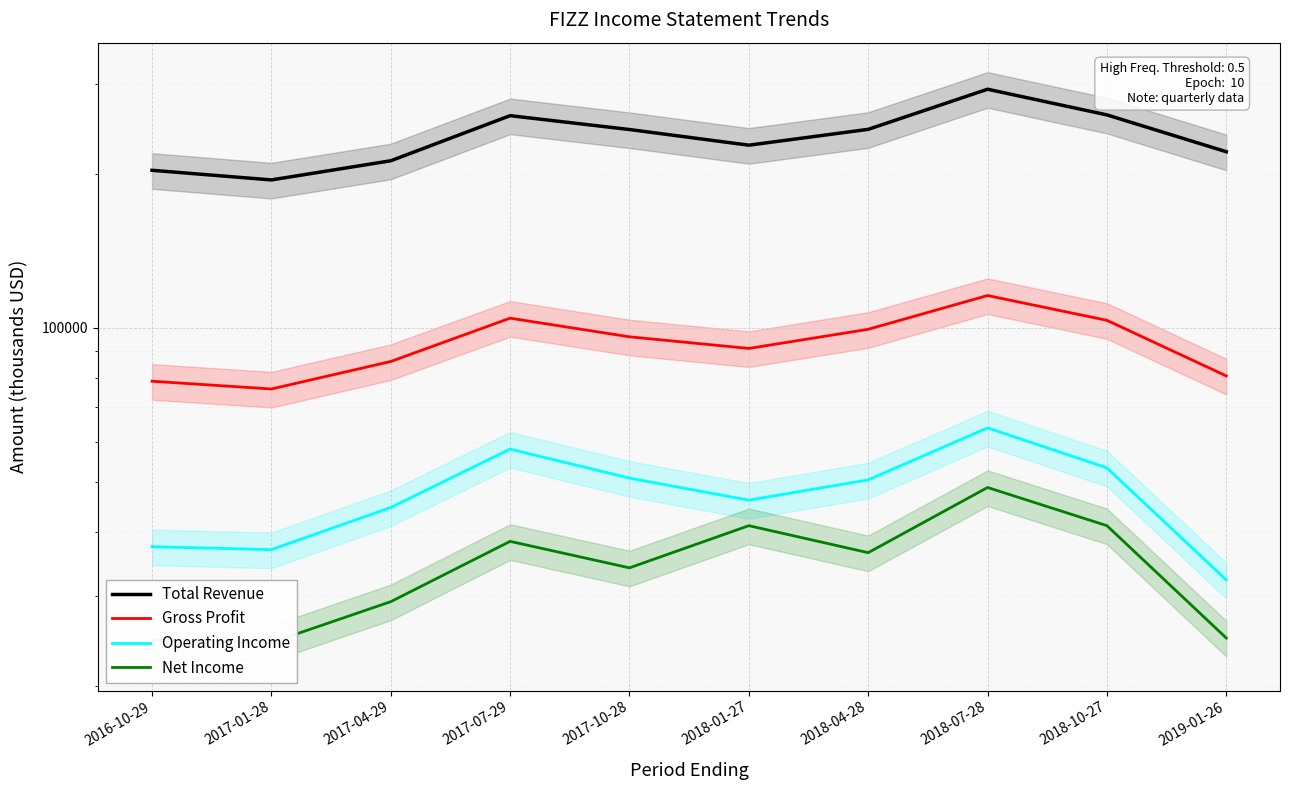

Reading left to right, what are all the values shown in this chart?

Total Revenue: 203200	194600	212100	259800	244100	227500	244300	292600	260700	220900
Gross Profit: 78700	76000	86000	104500	96100	91200	99400	115700	103500	80600
Operating Income: 37400	36900	44600	58000	50900	46100	50500	63800	53300	32200
Net Income: 24600	24300	29200	38300	34000	41100	36400	48800	41100	24800